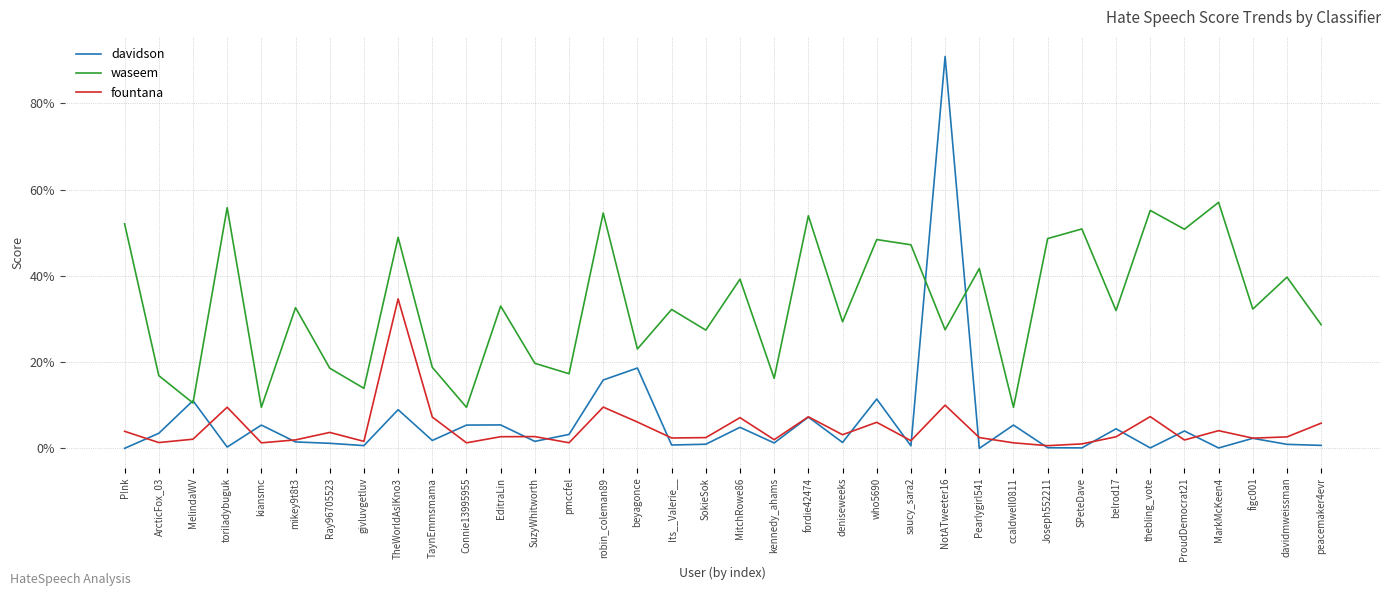

True or false: waseem and fountana cross at least once.

False